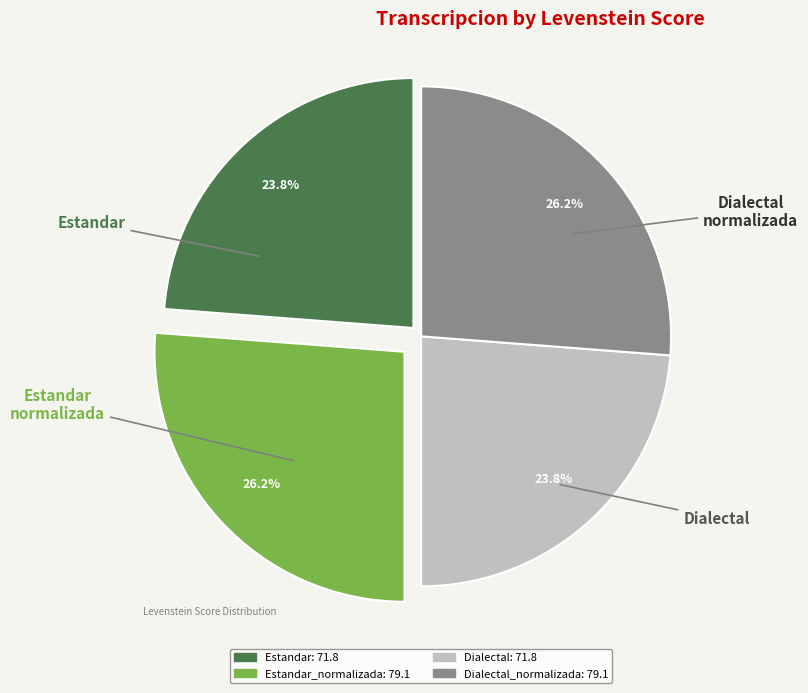

Is there a majority slice in this chart?

No